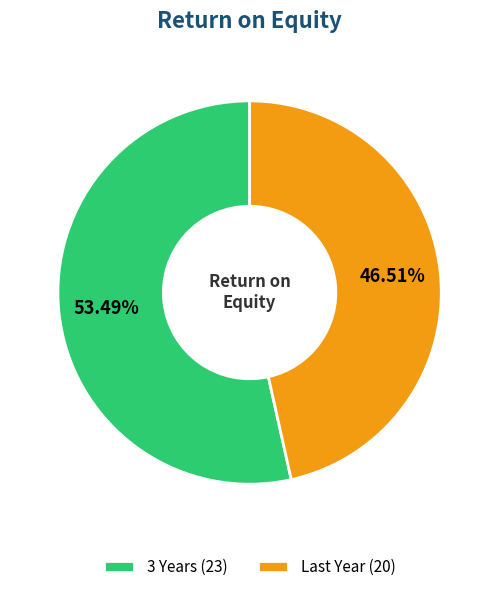

Count the number of slices in the pie.

2